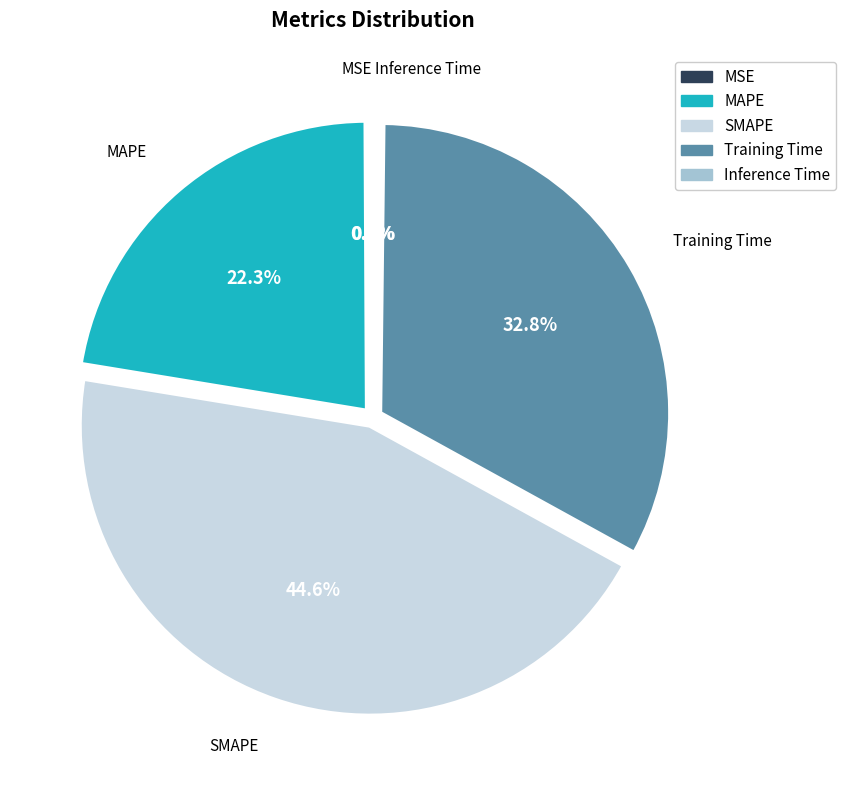

Which has a higher value, MAPE or SMAPE?

SMAPE